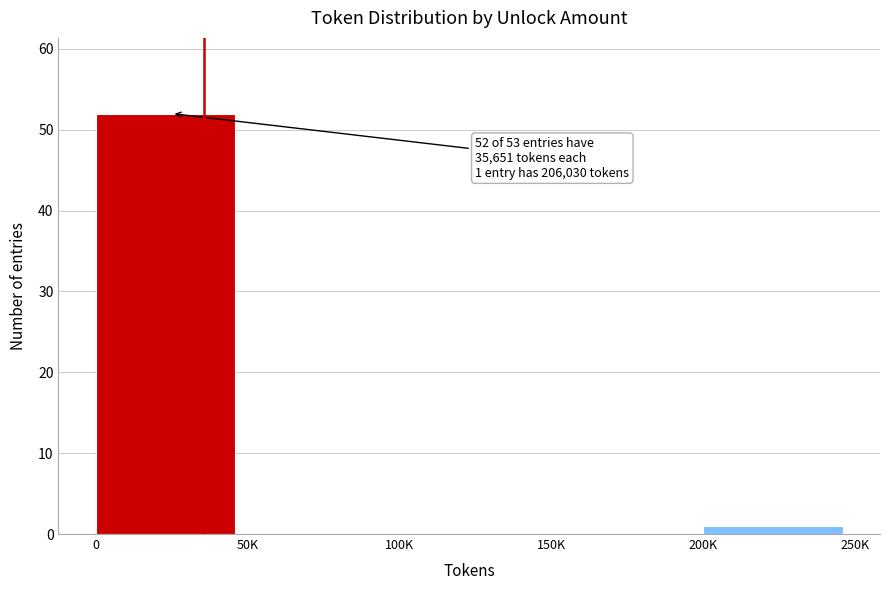

Reading right to left, transcribe all the data shown in this chart.

200K=1	150K=0	100K=0	50K=0	0=52